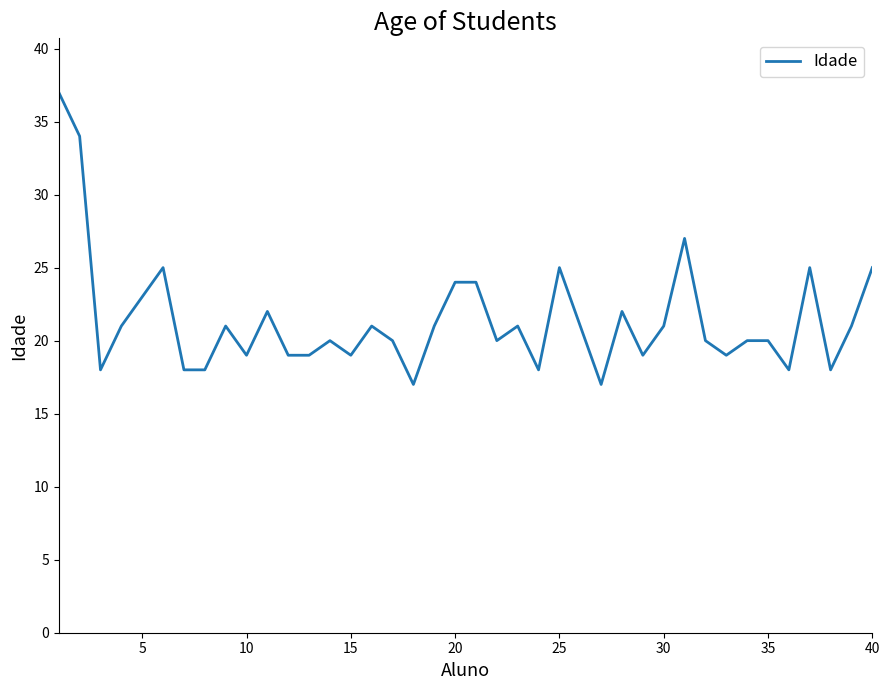

What is the minimum value shown in the chart?

17